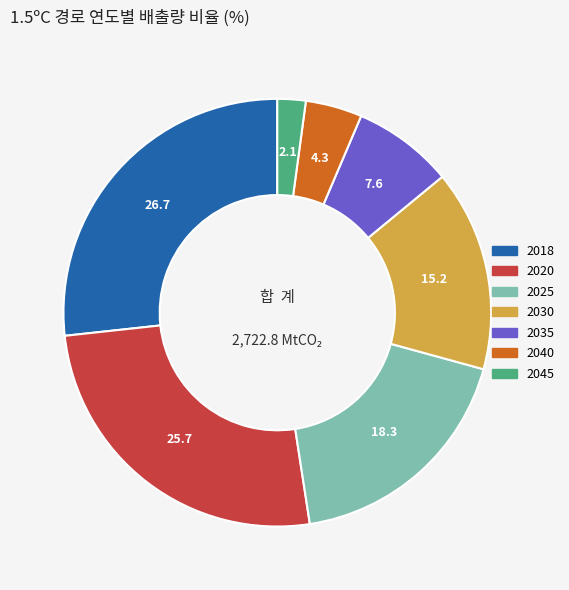

How many segments does this pie chart have?

7